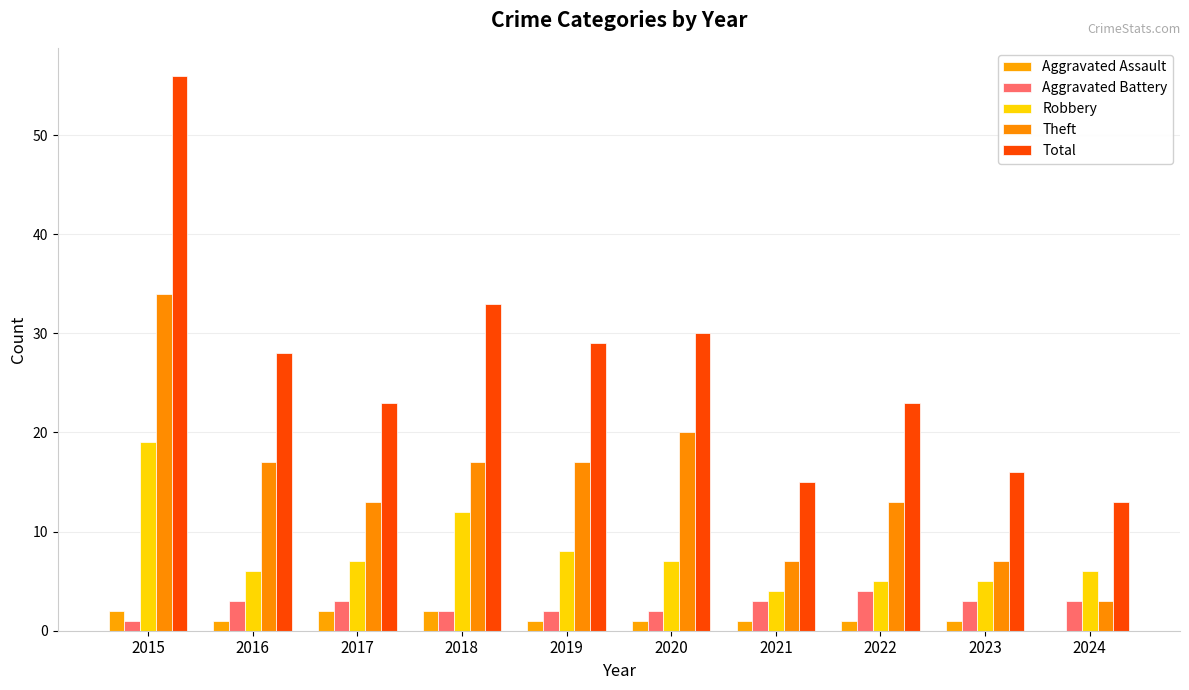

Is the value of Aggravated Battery at 2019 greater than the value of Total at 2023?

No